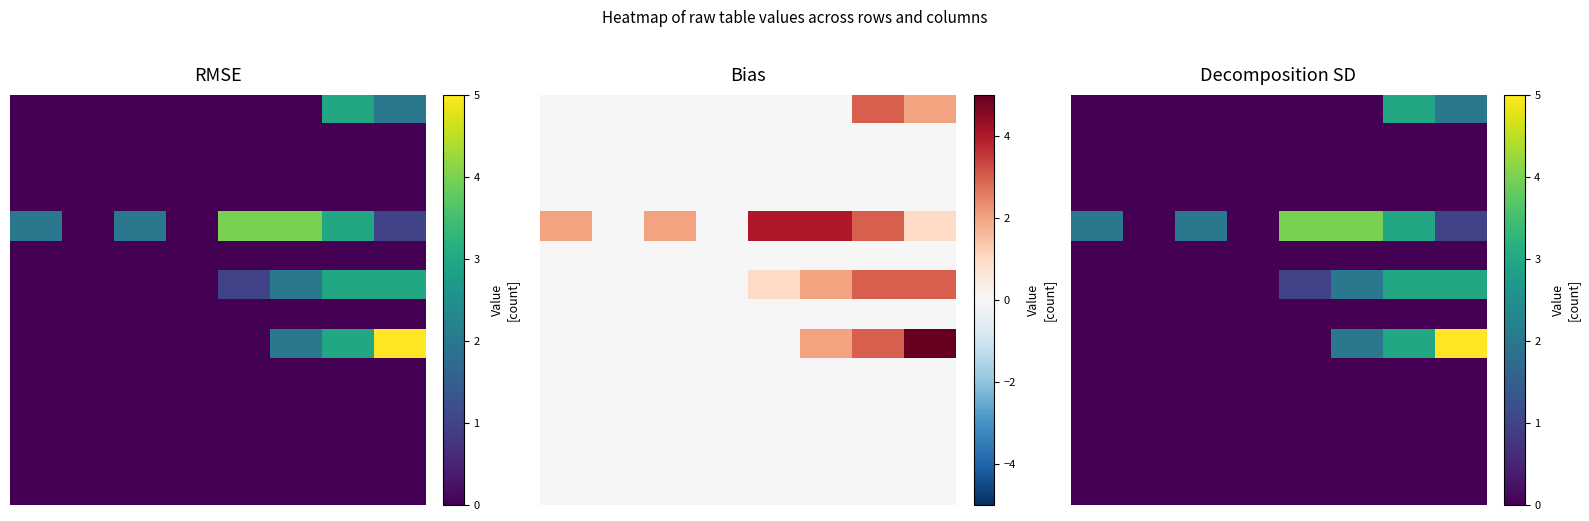

At how many categories does at least one series exceed 4?

1